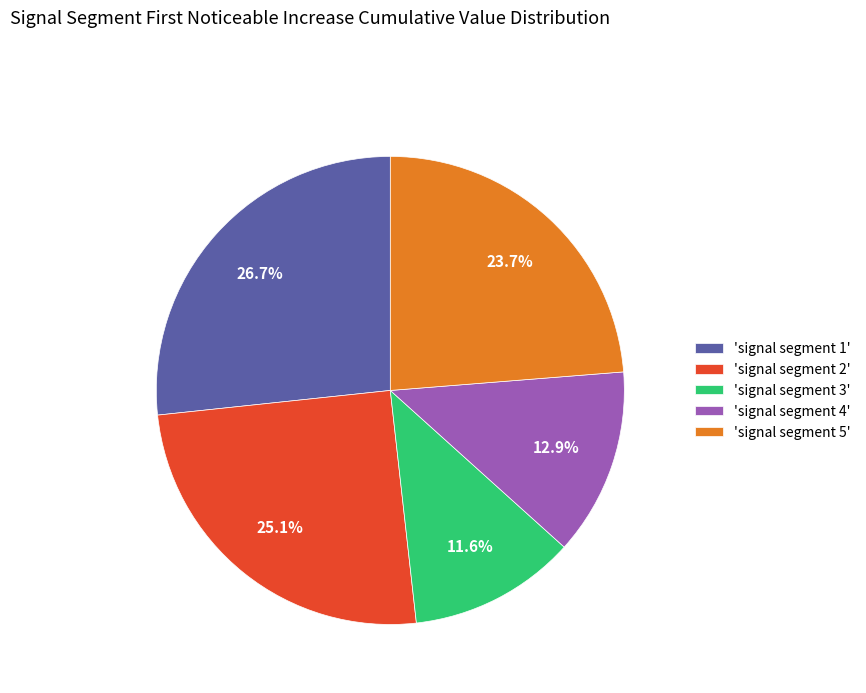

Does any single category account for the majority?

No